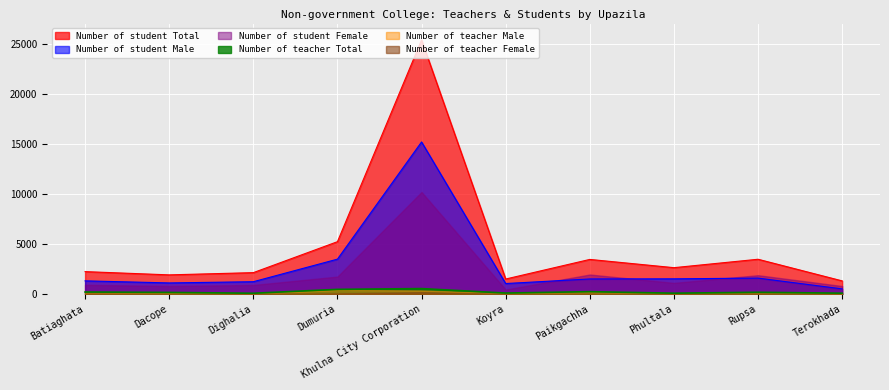

True or false: Number of student Male has more than 2 interior local peaks.

False